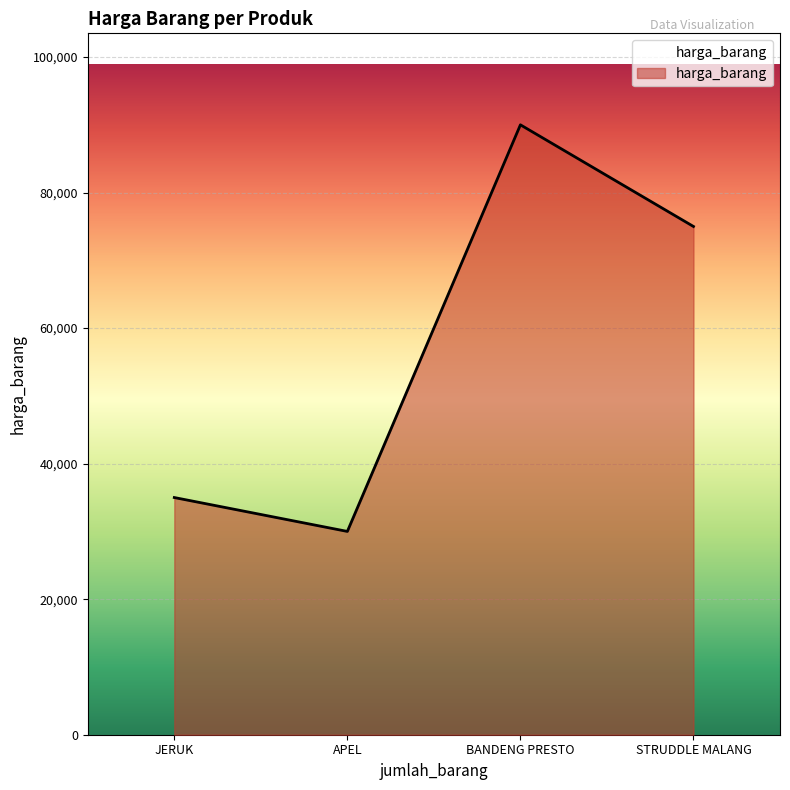

Where is the data nearest to the value 60000?

STRUDDLE MALANG